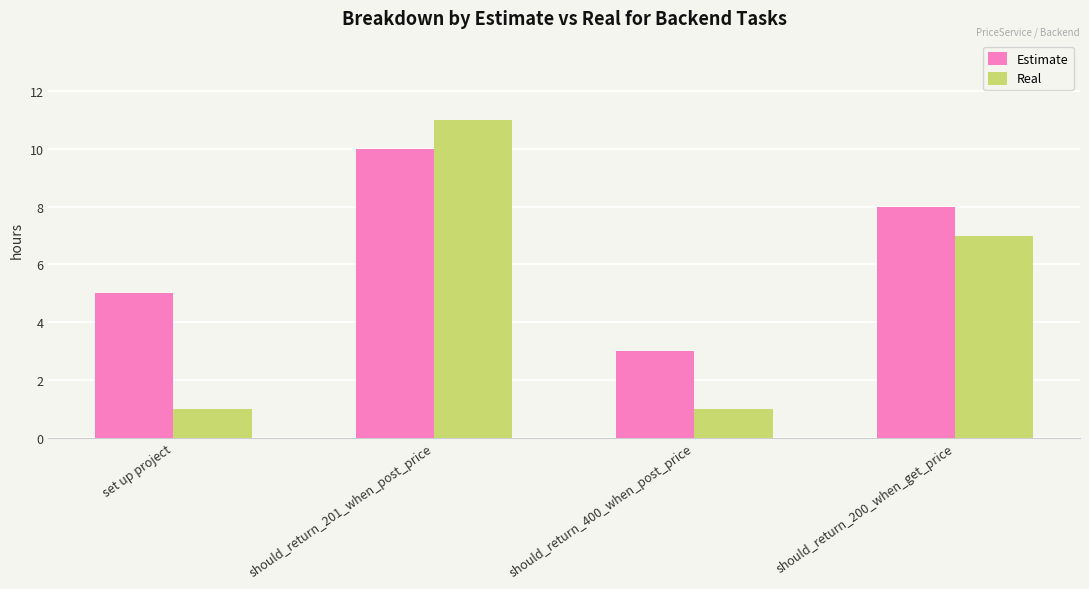

Count the Estimate values in the range 5 to 10.

3